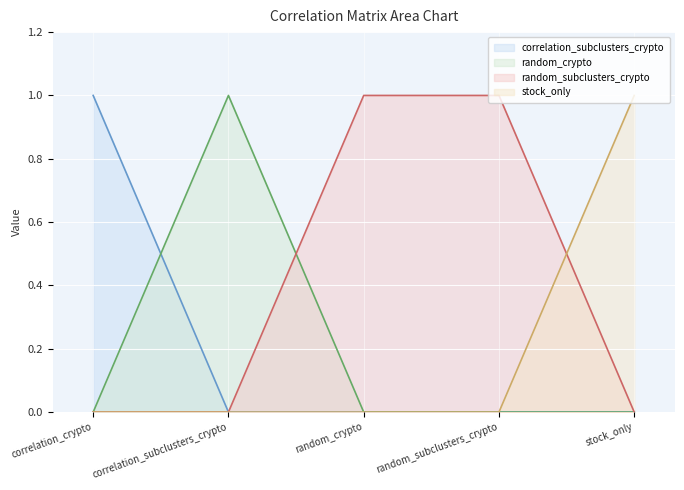

Reading left to right, what are all the values shown in this chart?

correlation_subclusters_crypto: correlation_crypto=1	correlation_subclusters_crypto=0	random_crypto=0	random_subclusters_crypto=0	stock_only=0
random_crypto: correlation_crypto=0	correlation_subclusters_crypto=1	random_crypto=0	random_subclusters_crypto=0	stock_only=0
random_subclusters_crypto: correlation_crypto=0	correlation_subclusters_crypto=0	random_crypto=1	random_subclusters_crypto=1	stock_only=0
stock_only: correlation_crypto=0	correlation_subclusters_crypto=0	random_crypto=0	random_subclusters_crypto=0	stock_only=1